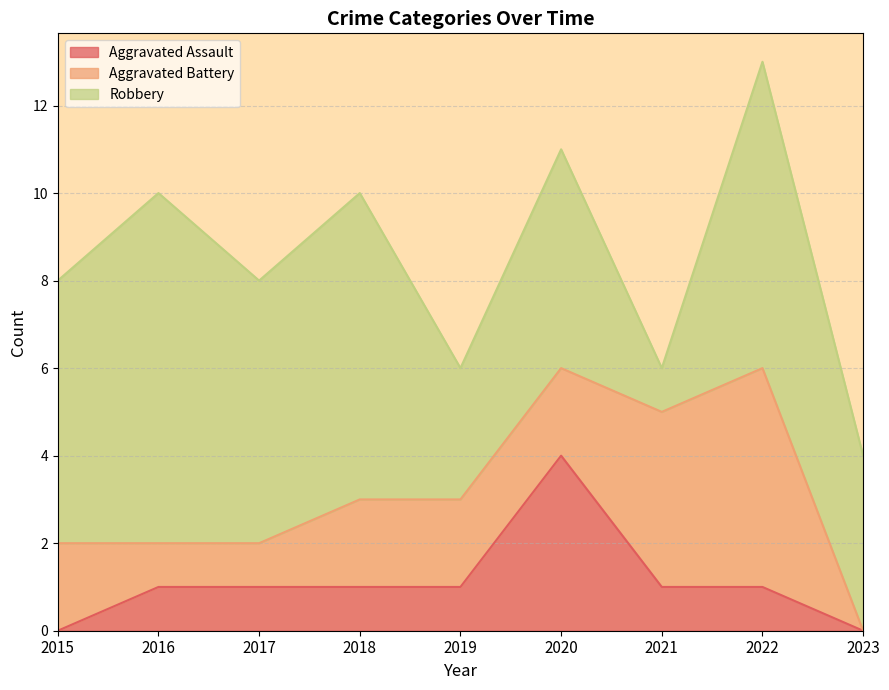

What is the total value across all series at 2022?

13